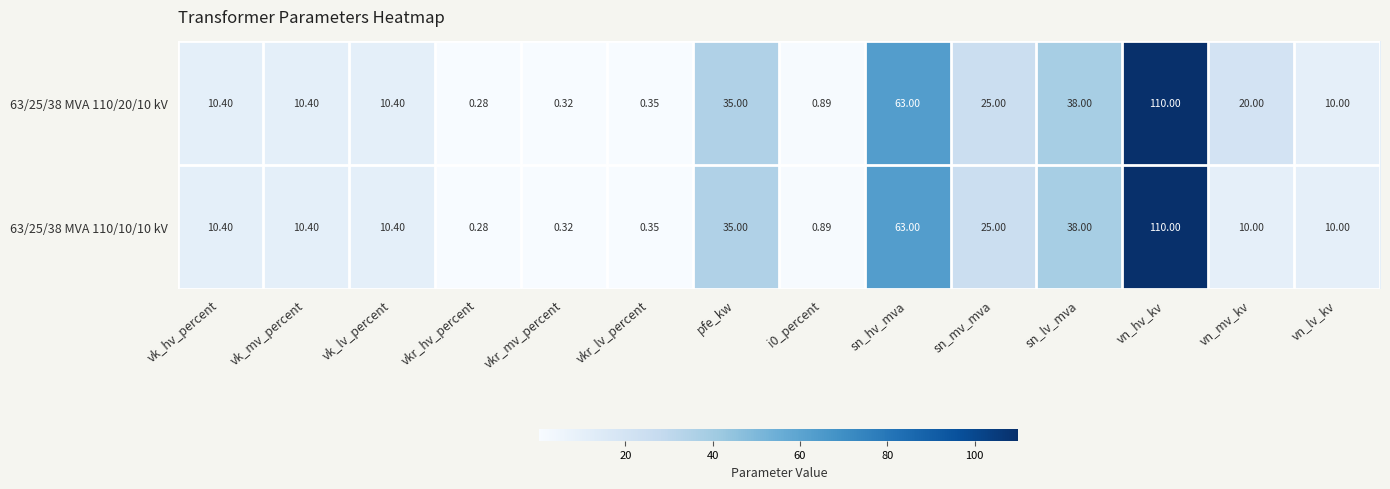

At which label is 63/25/38 MVA 110/20/10 kV closest to 55?

sn_hv_mva